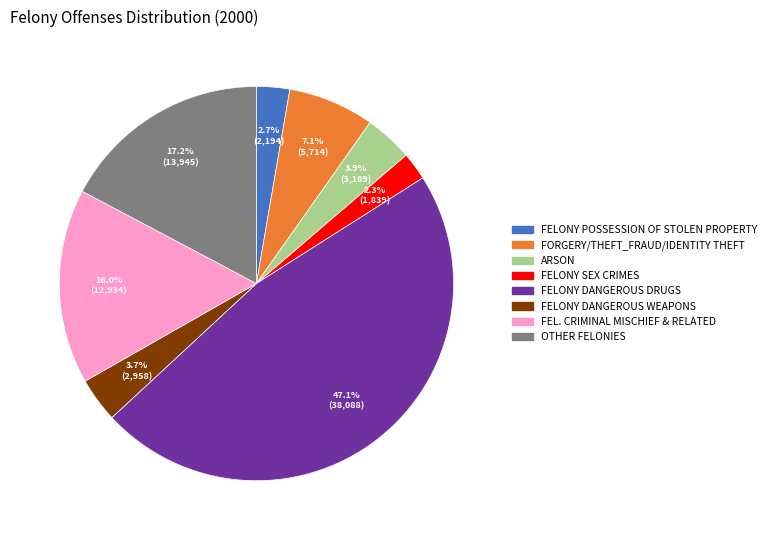

Is there a majority slice in this chart?

No